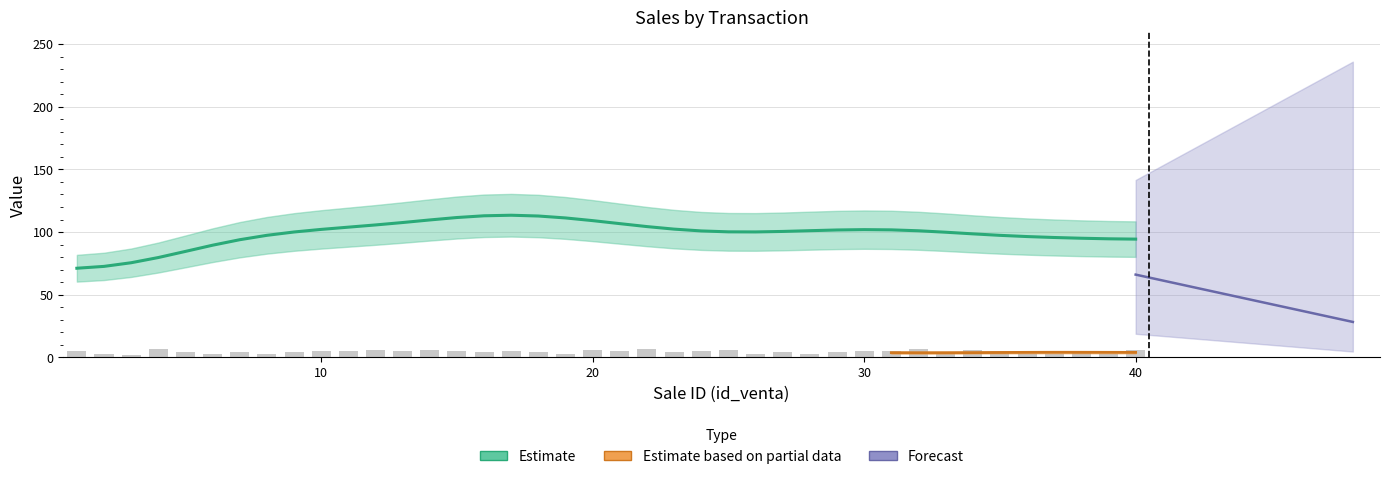

Read the value at 10.

5